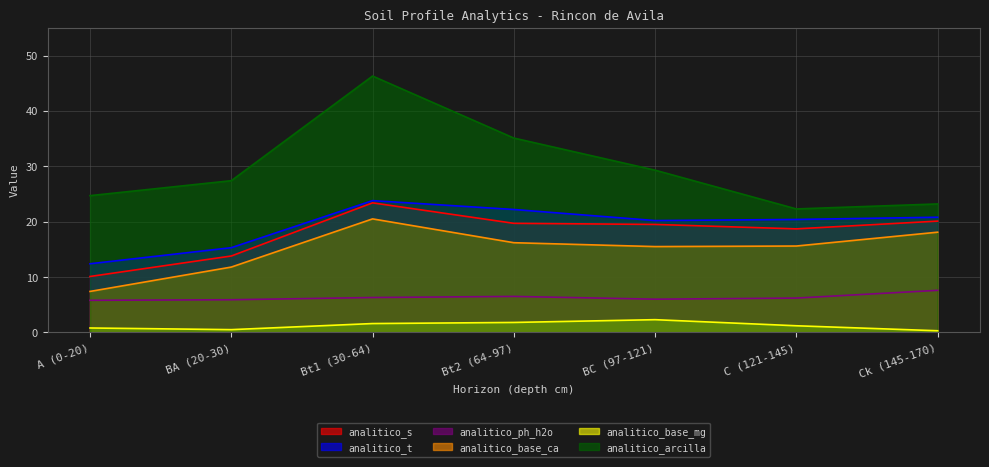

Between Bt2 (64-97) and C (121-145), which series saw the biggest shift?

analitico_arcilla